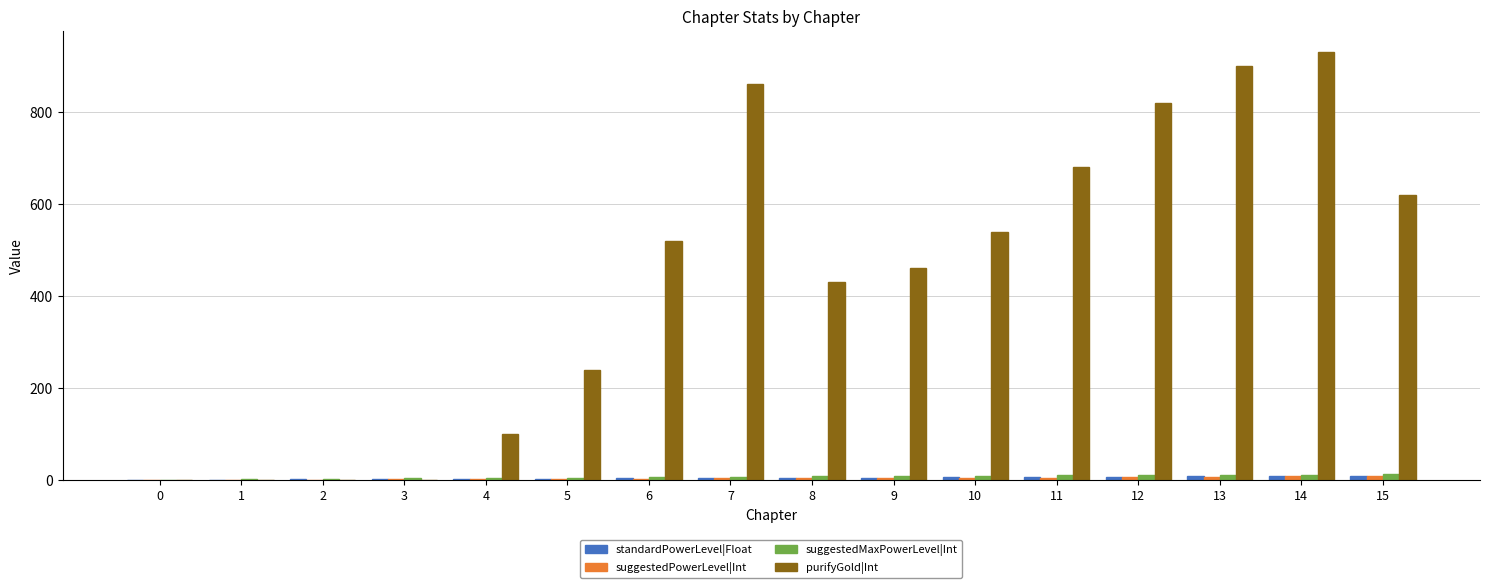

What is the maximum value shown in the chart?

930.0